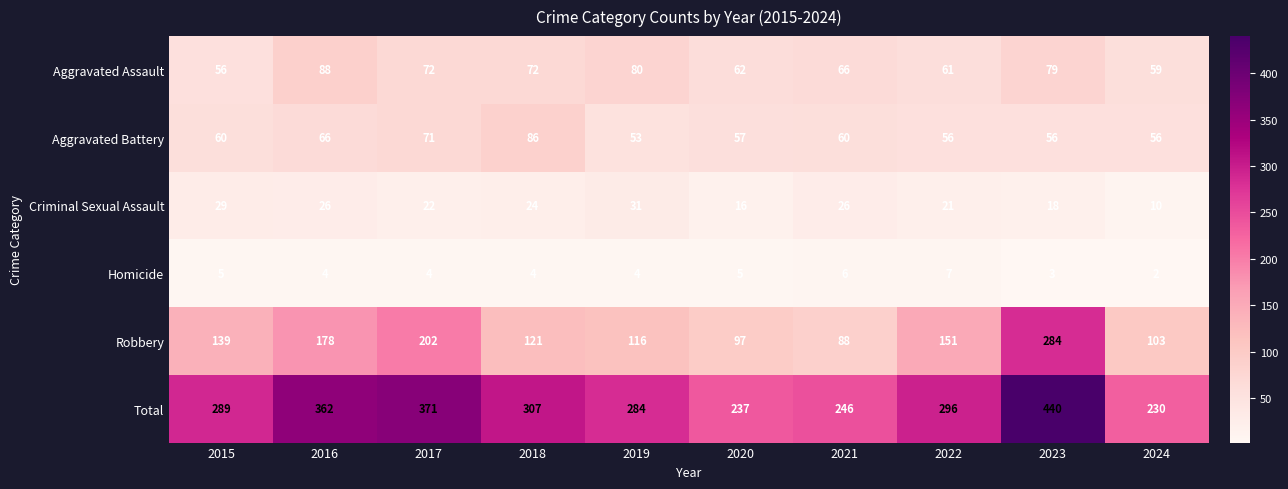

What is the maximum value shown in the chart?

440